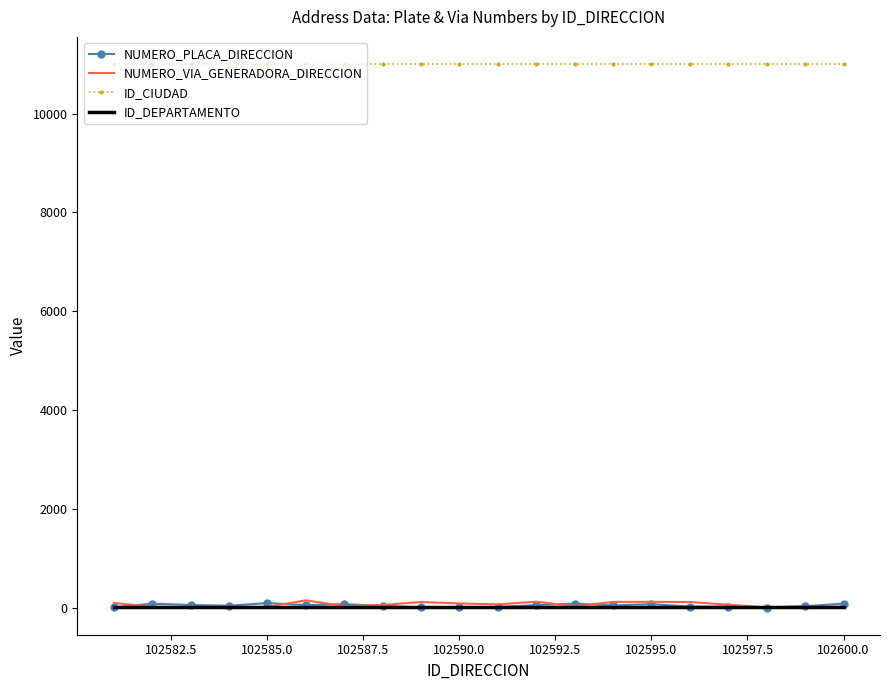

Which series has the largest total across all categories?

ID_CIUDAD